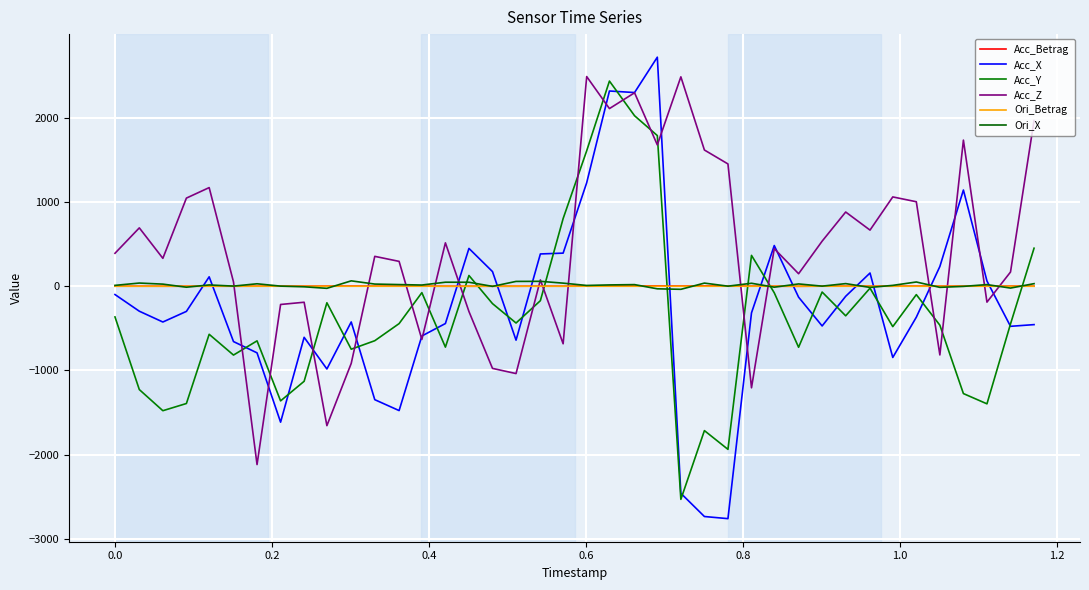

What is the sum of all Ori_X values?

609.5